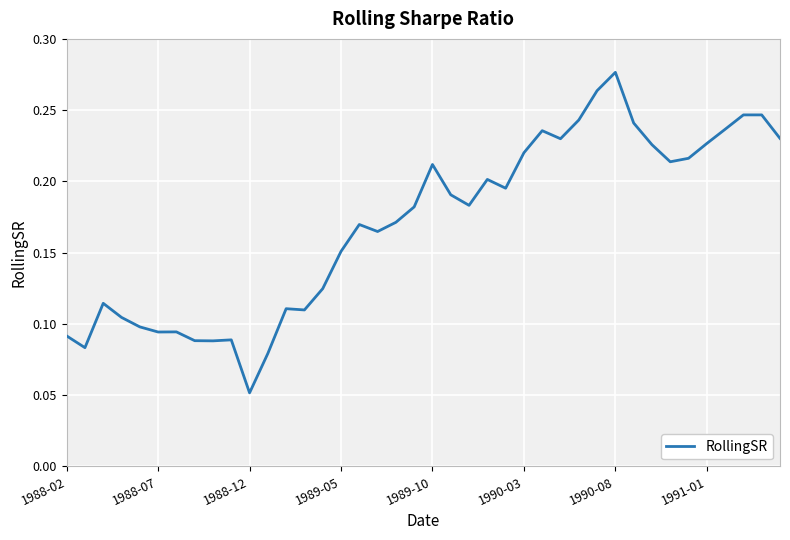

What is the smallest value displayed?

0.1